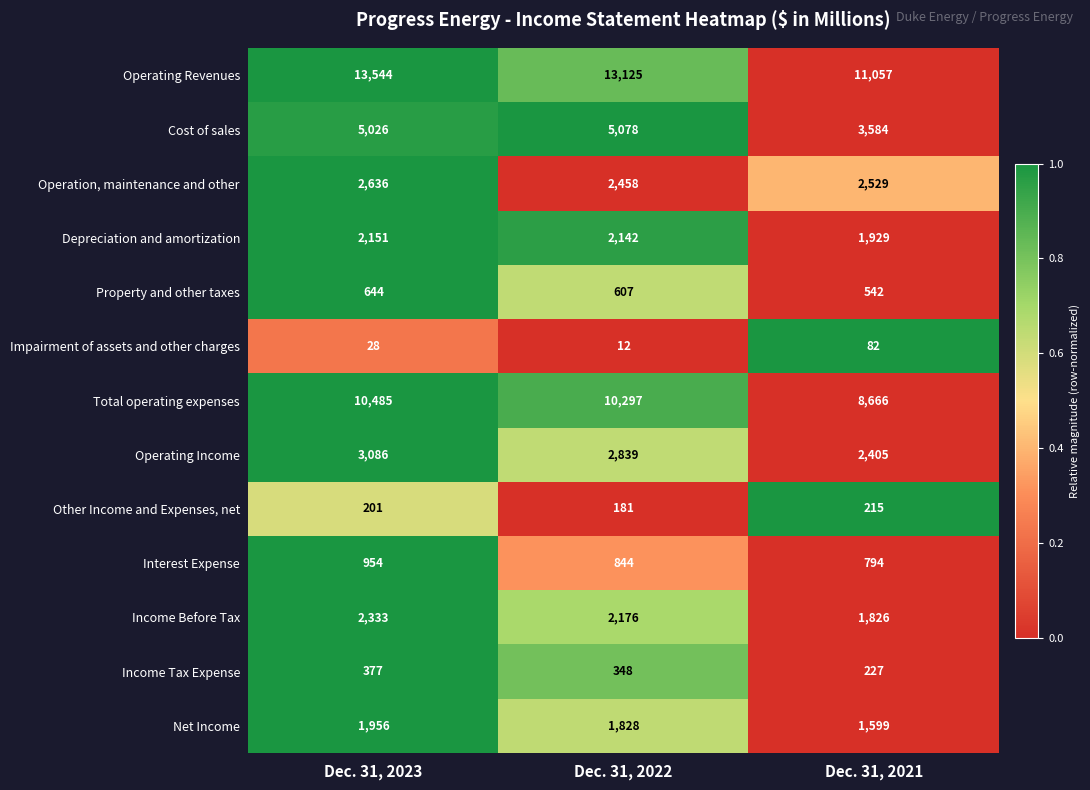

At which label does Interest Expense first exceed 844?

Dec. 31, 2023